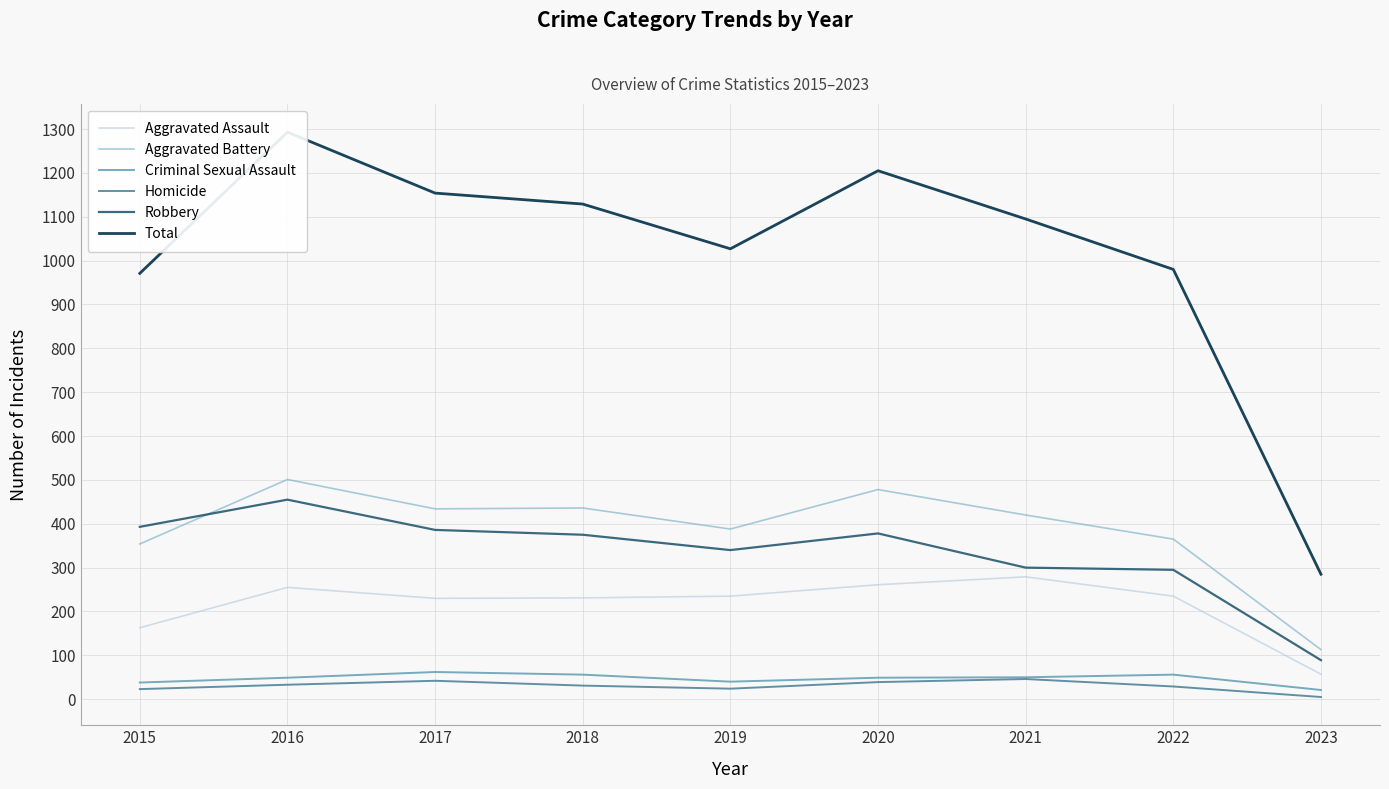

Where is Homicide nearest to the value 25?

2019